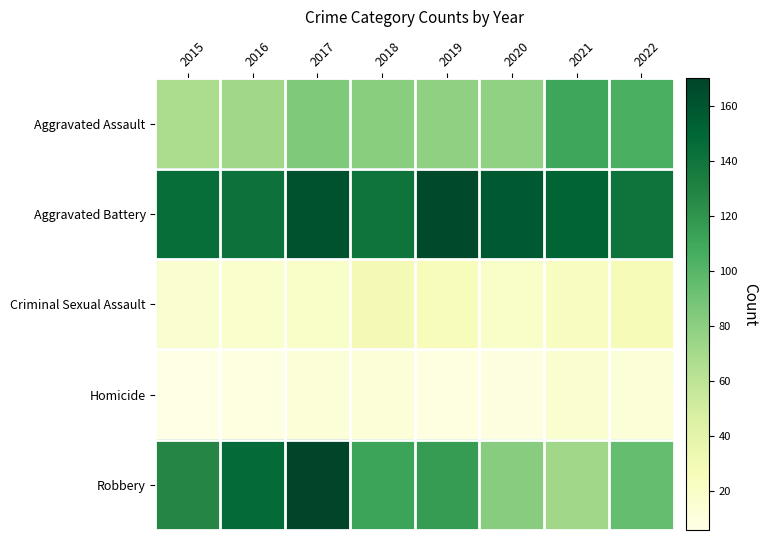

What is the spread (max minus min) of values at 2022?

127